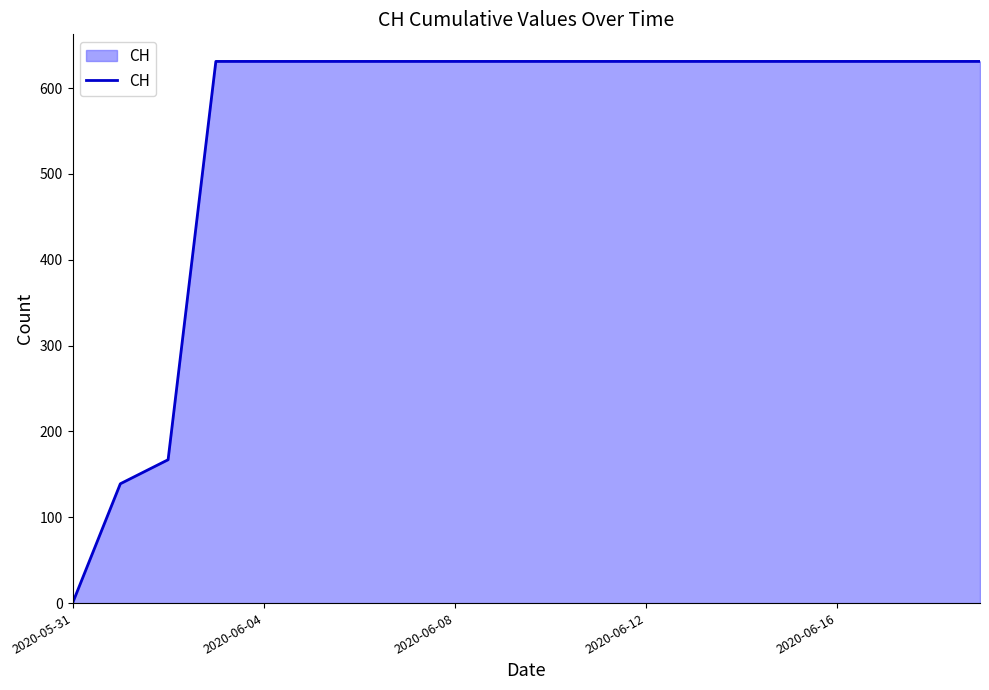

How many values are above zero?

19